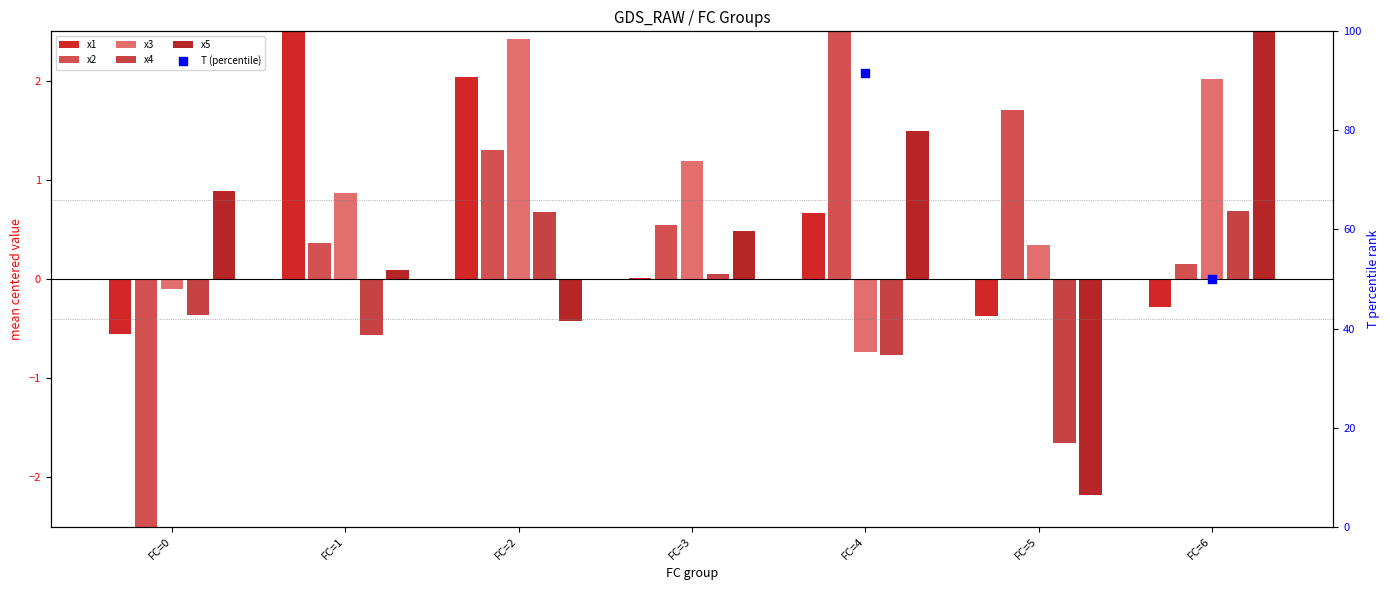

What are all the series names shown in the legend?

x1, x2, x3, x4, x5, T (percentile)